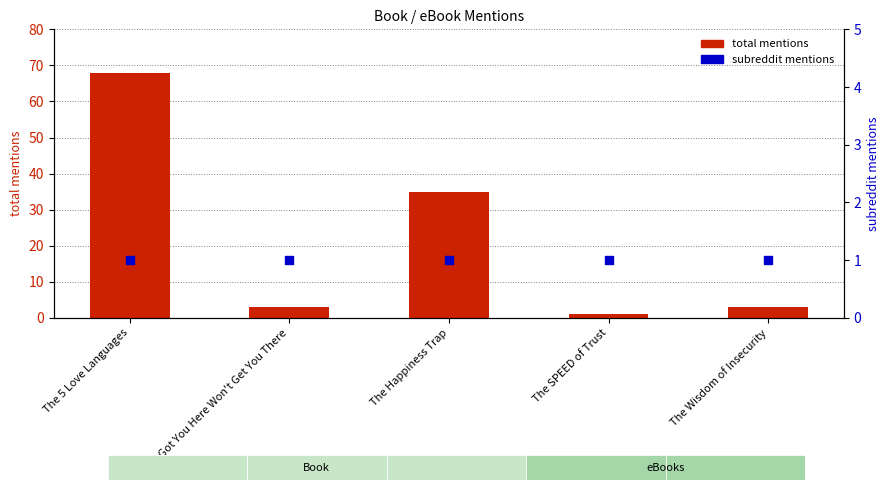

Which series has the largest Y range (max minus min)?

total mentions